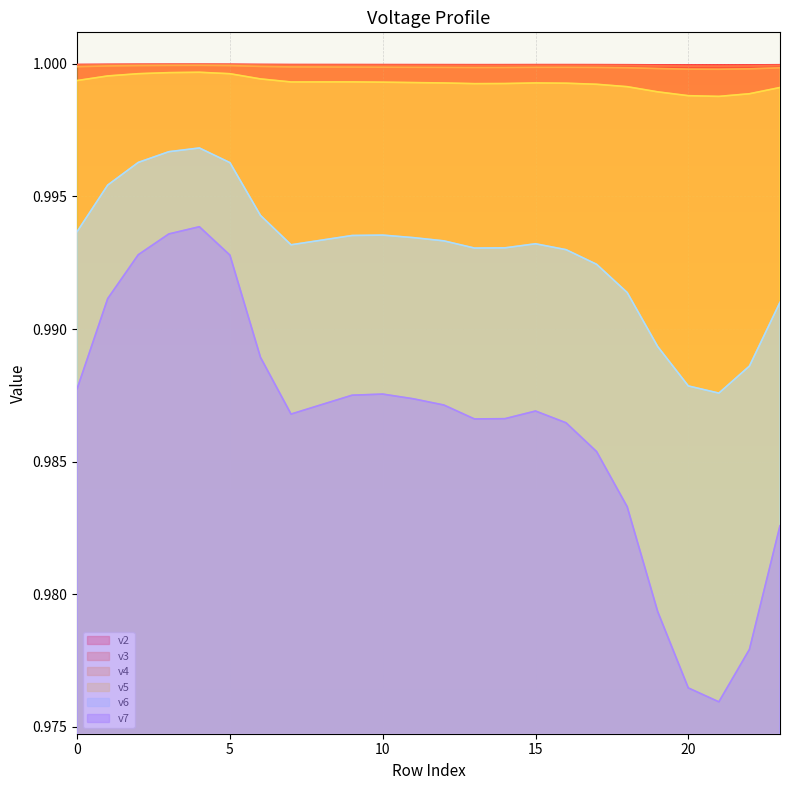

Reading left to right, transcribe all the data shown in this chart.

v2: 0=1.0	1=1.0	2=1.0	3=1.0	4=1.0	5=1.0	6=1.0	7=1.0	8=1.0	9=1.0	10=1.0	11=1.0	12=1.0	13=1.0	14=1.0	15=1.0	16=1.0	17=1.0	18=1.0	19=1.0	20=1.0	21=1.0	22=1.0	23=1.0
v3: 0=1.0	1=1.0	2=1.0	3=1.0	4=1.0	5=1.0	6=1.0	7=1.0	8=1.0	9=1.0	10=1.0	11=1.0	12=1.0	13=1.0	14=1.0	15=1.0	16=1.0	17=1.0	18=1.0	19=1.0	20=1.0	21=1.0	22=1.0	23=1.0
v4: 0=1.0	1=1.0	2=1.0	3=1.0	4=1.0	5=1.0	6=1.0	7=1.0	8=1.0	9=1.0	10=1.0	11=1.0	12=1.0	13=1.0	14=1.0	15=1.0	16=1.0	17=1.0	18=1.0	19=1.0	20=1.0	21=1.0	22=1.0	23=1.0
v5: 0=1.0	1=1.0	2=1.0	3=1.0	4=1.0	5=1.0	6=1.0	7=1.0	8=1.0	9=1.0	10=1.0	11=1.0	12=1.0	13=1.0	14=1.0	15=1.0	16=1.0	17=1.0	18=1.0	19=1.0	20=1.0	21=1.0	22=1.0	23=1.0
v6: 0=1.0	1=1.0	2=1.0	3=1.0	4=1.0	5=1.0	6=1.0	7=1.0	8=1.0	9=1.0	10=1.0	11=1.0	12=1.0	13=1.0	14=1.0	15=1.0	16=1.0	17=1.0	18=1.0	19=1.0	20=1.0	21=1.0	22=1.0	23=1.0
v7: 0=1.0	1=1.0	2=1.0	3=1.0	4=1.0	5=1.0	6=1.0	7=1.0	8=1.0	9=1.0	10=1.0	11=1.0	12=1.0	13=1.0	14=1.0	15=1.0	16=1.0	17=1.0	18=1.0	19=1.0	20=1.0	21=1.0	22=1.0	23=1.0